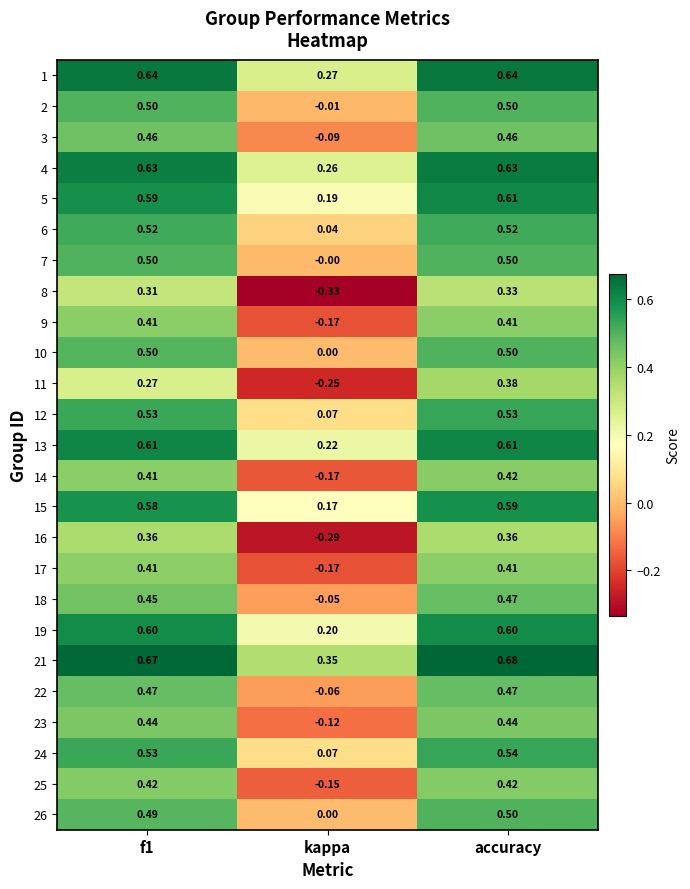

At which category is the sum across all series the highest?

accuracy